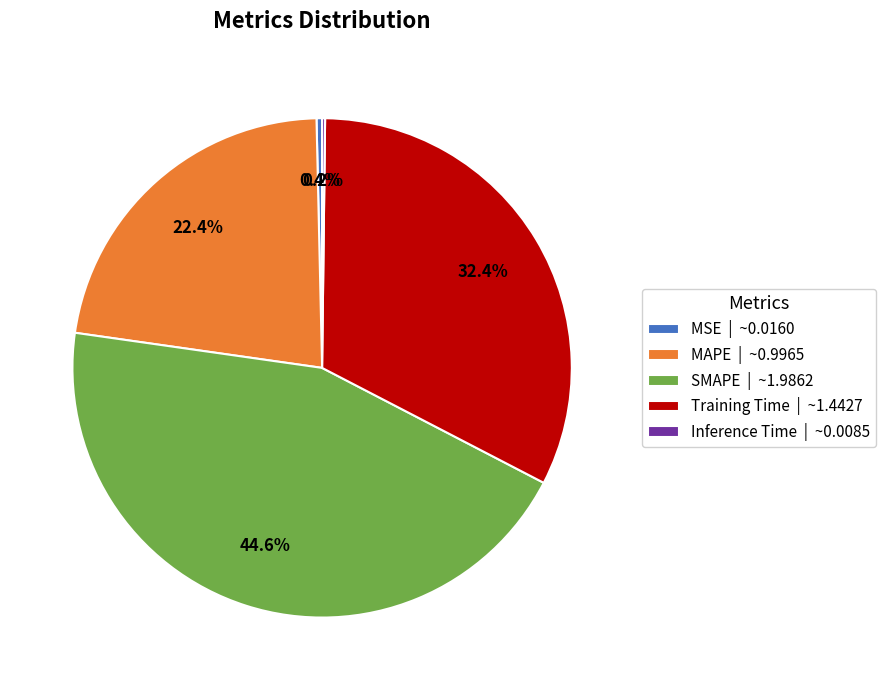

Is the sum of MAPE | ~0.9965 and MSE | ~0.0160 greater than half?

No